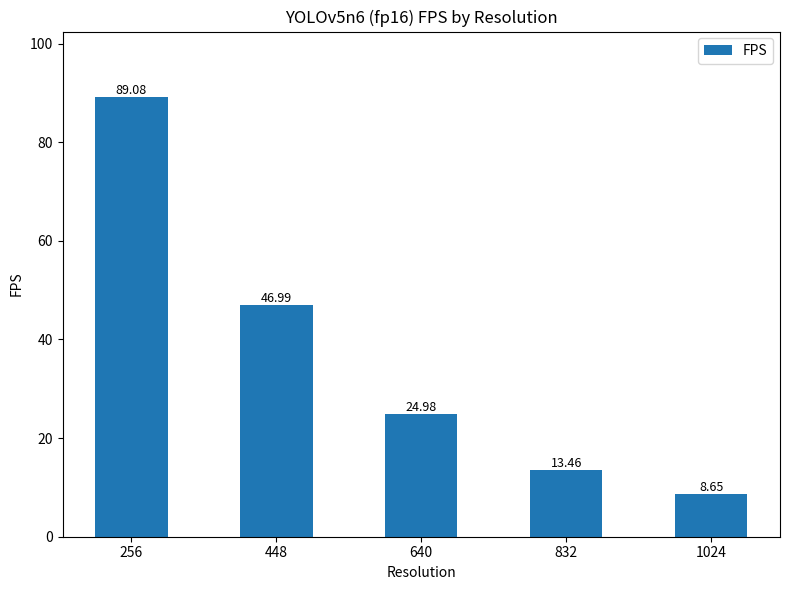

What is the change in value from 832 to 1024?

-4.8